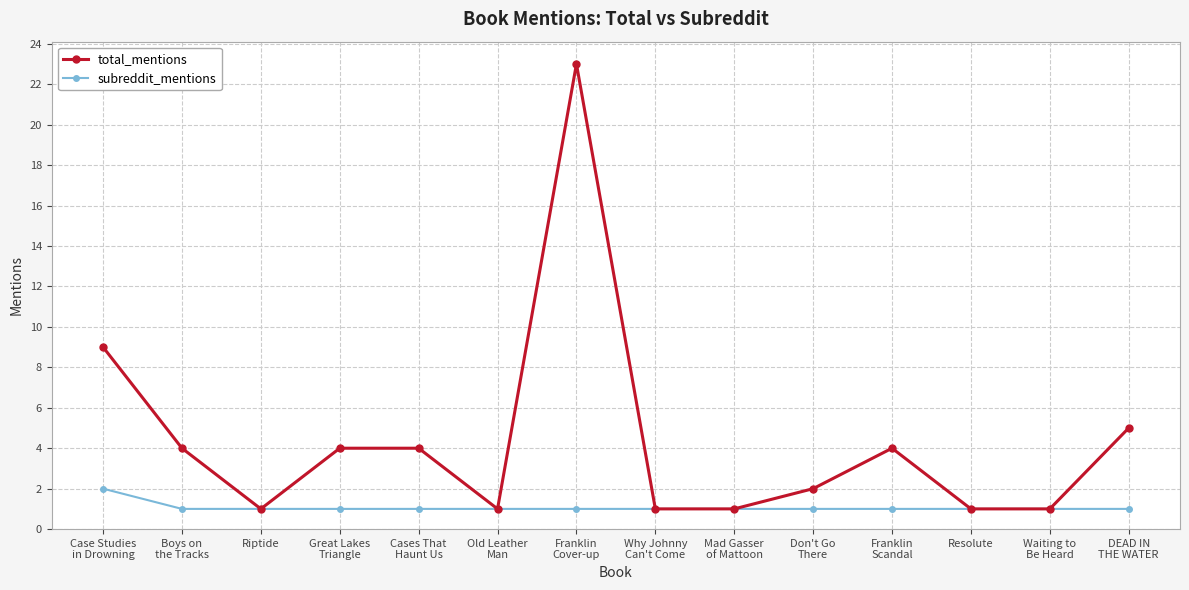

Which series has the largest range (max minus min)?

total_mentions